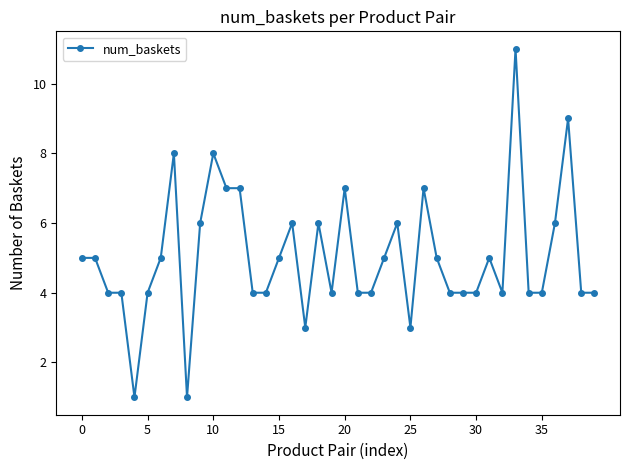

True or false: there are more than 2 points higher than both neighbors.

True